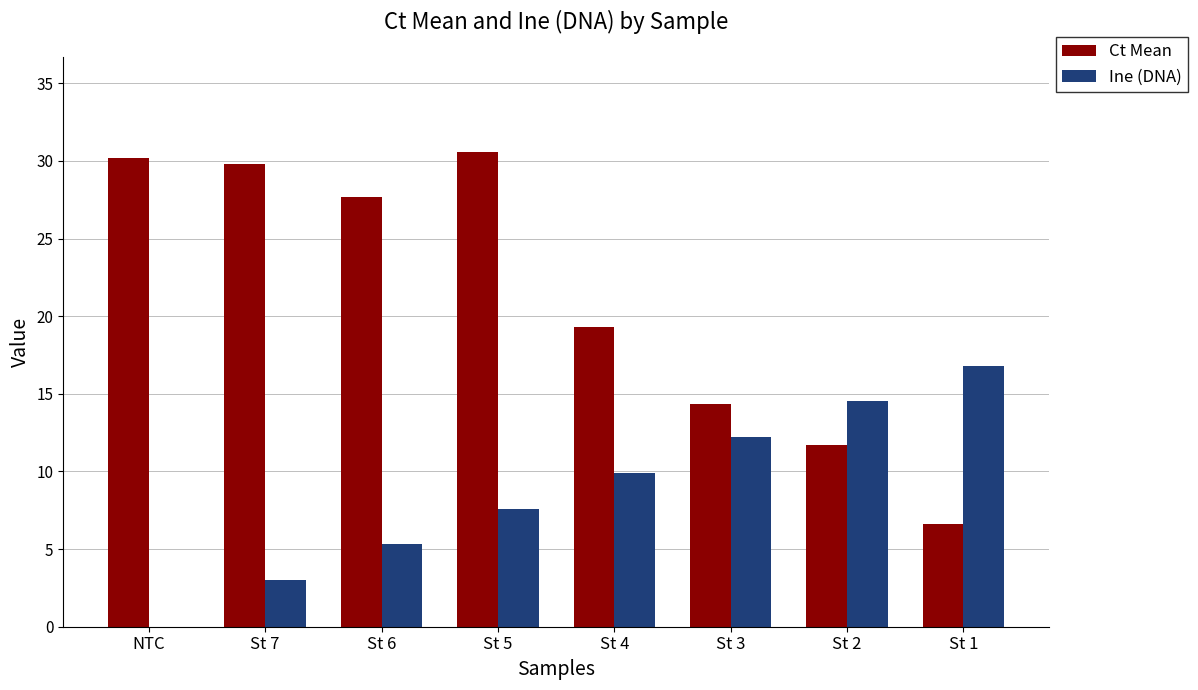

What is the sum of all Ine (DNA) values?

69.3